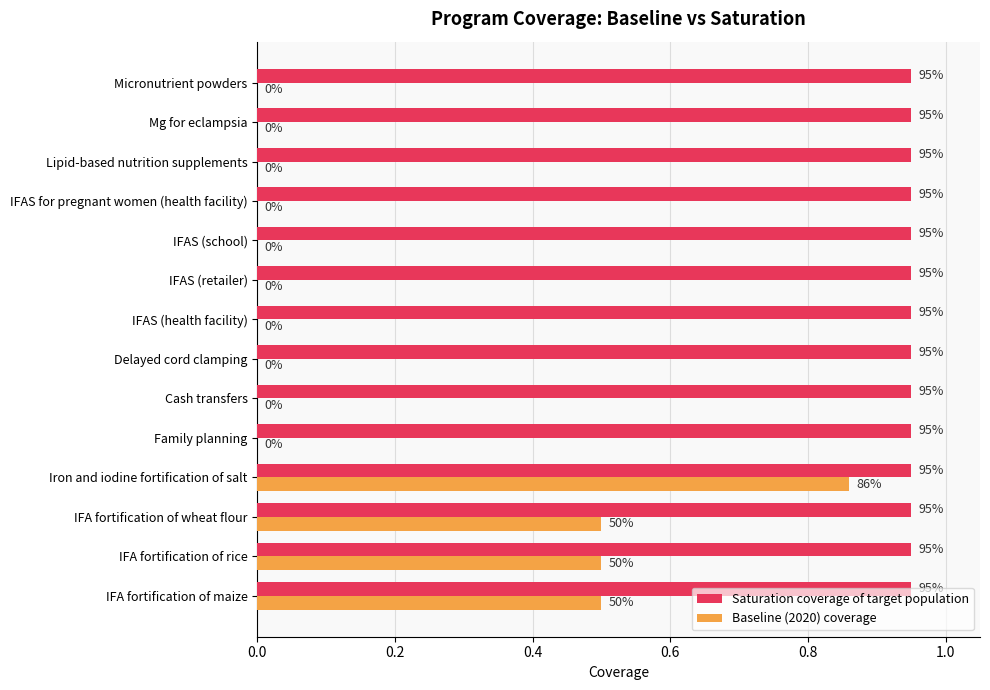

At how many categories does at least one series exceed 0?

14